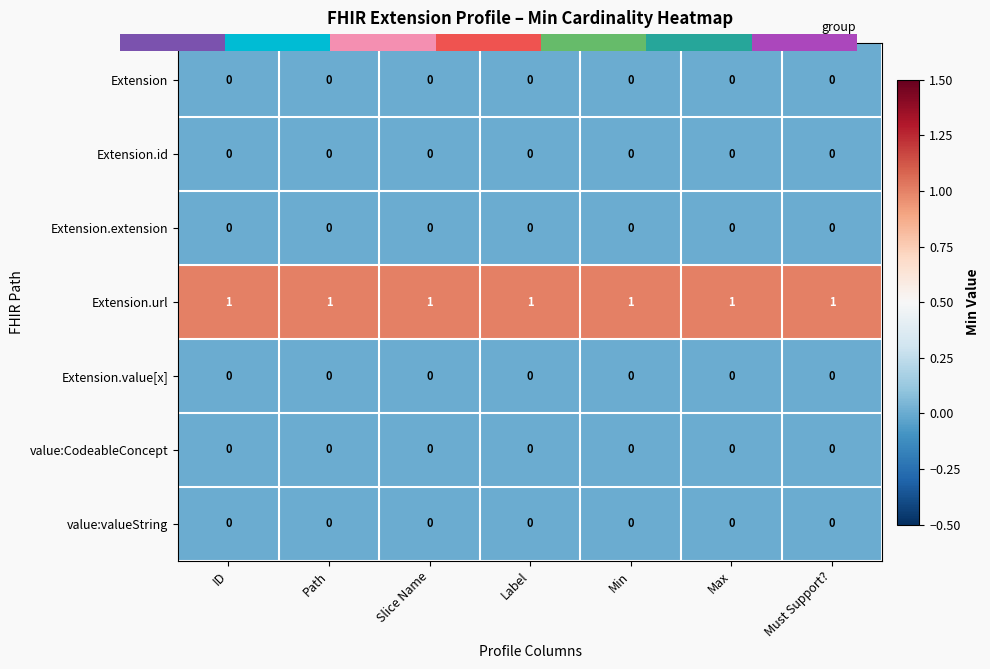

True or false: Extension.id has a value of 0 at Label.

True